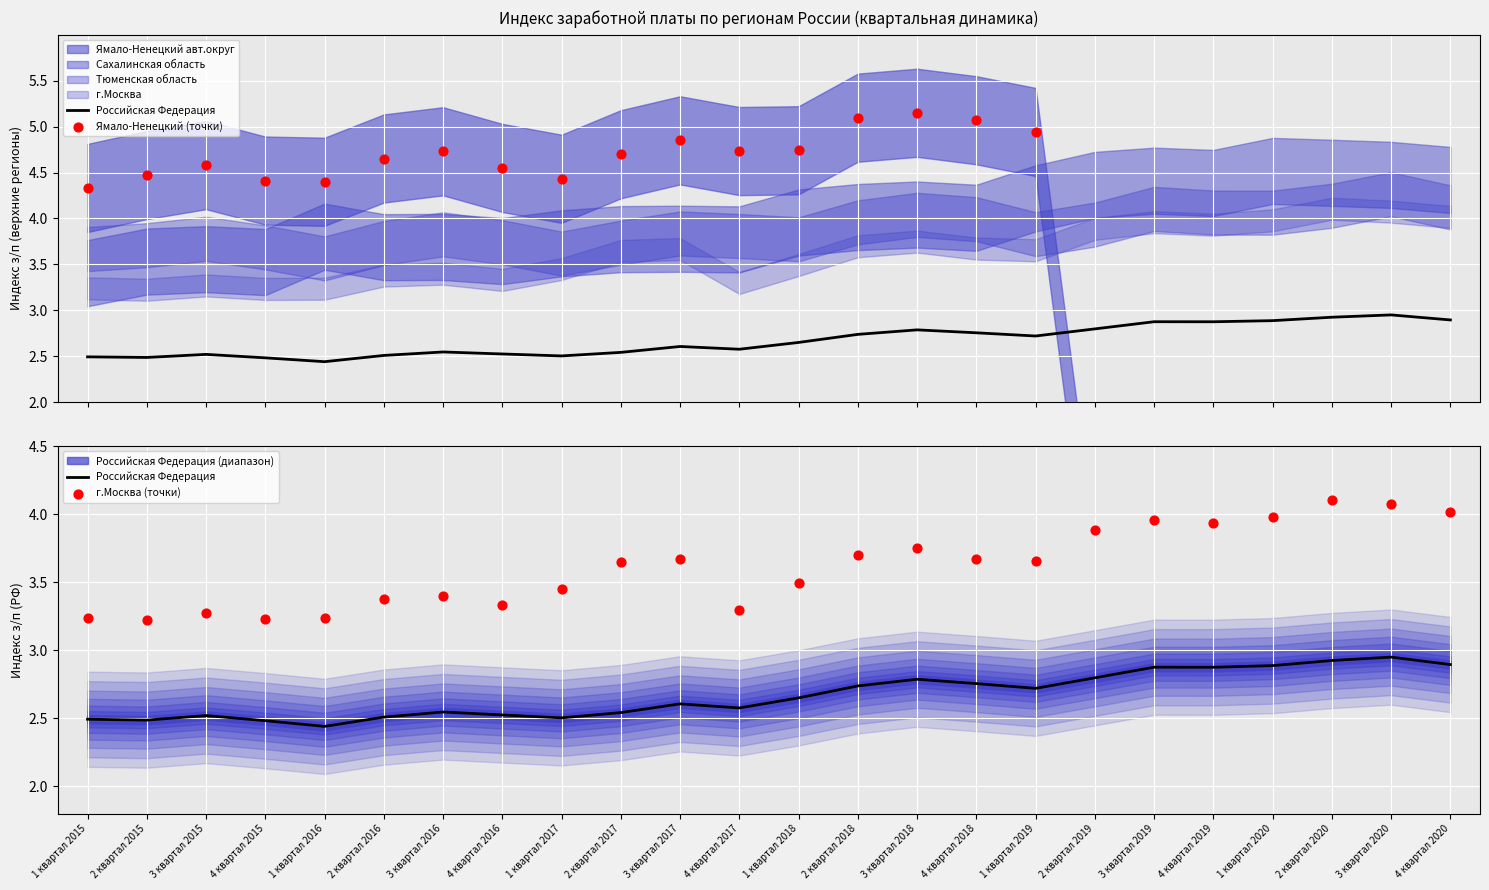

Is the value of г.Москва at 2 квартал 2015 greater than the value of Тюменская область at 4 квартал 2016?

No